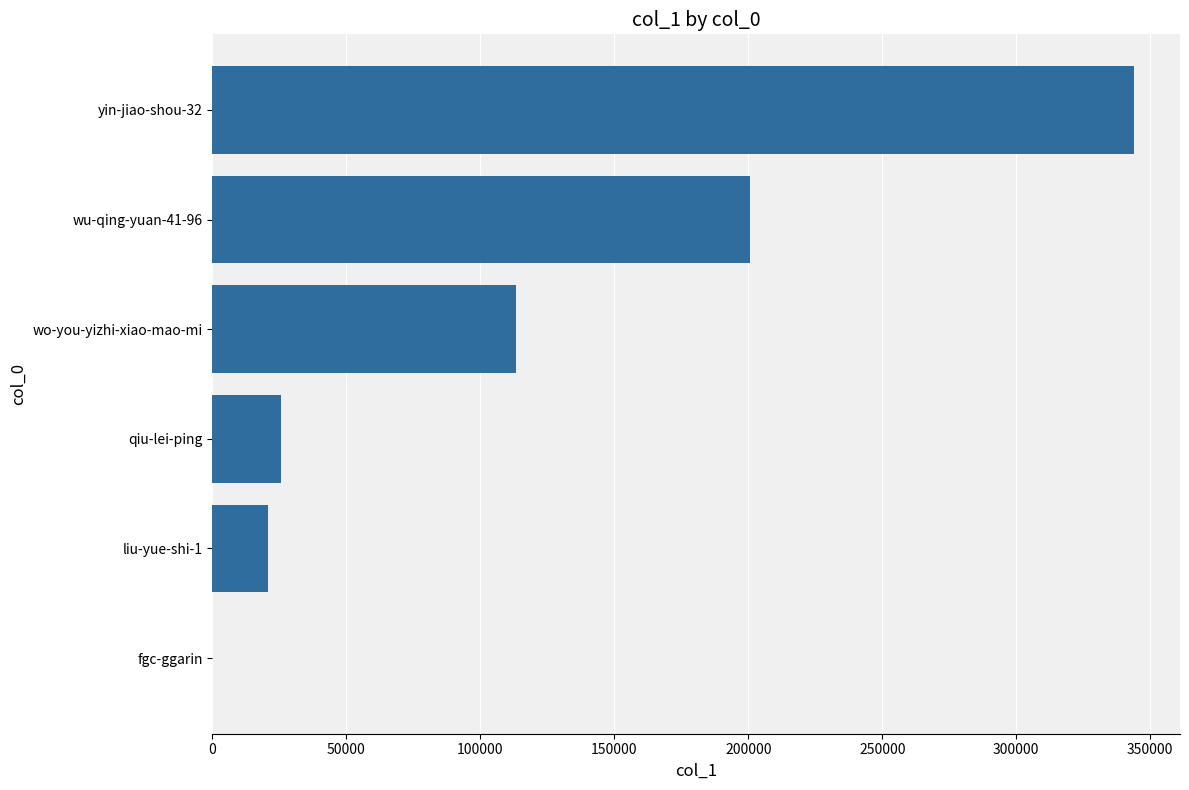

Where is the data nearest to the value 171996?

wu-qing-yuan-41-96